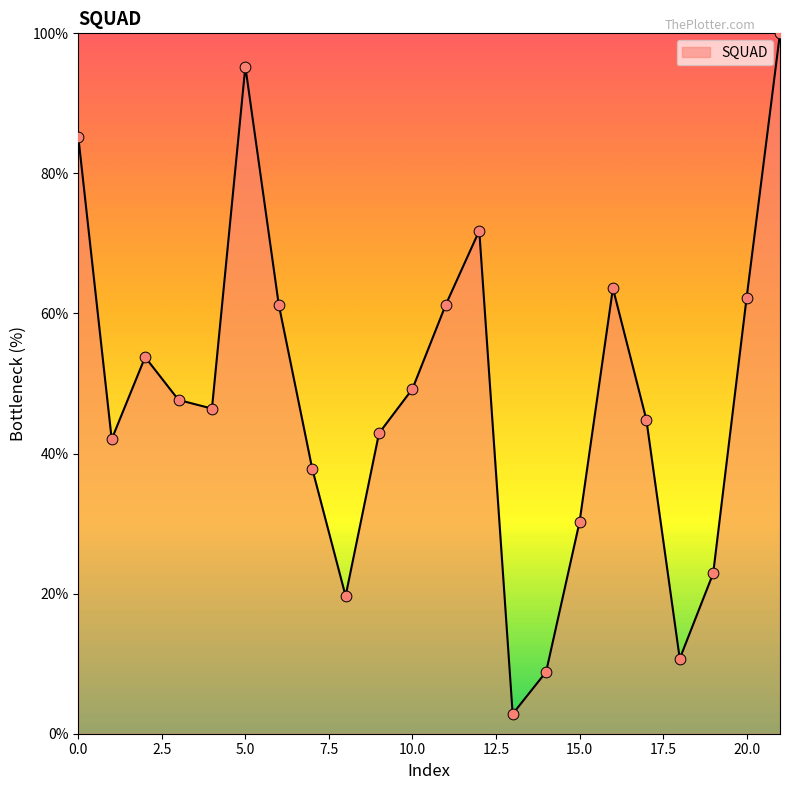

What is the maximum value shown in the chart?

100.0